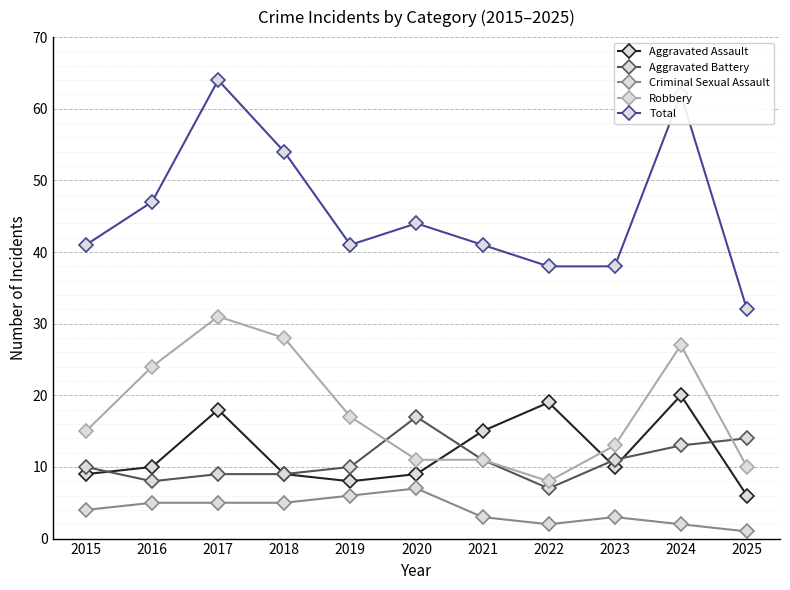

Does the chart display data point markers on the line(s)?

Yes